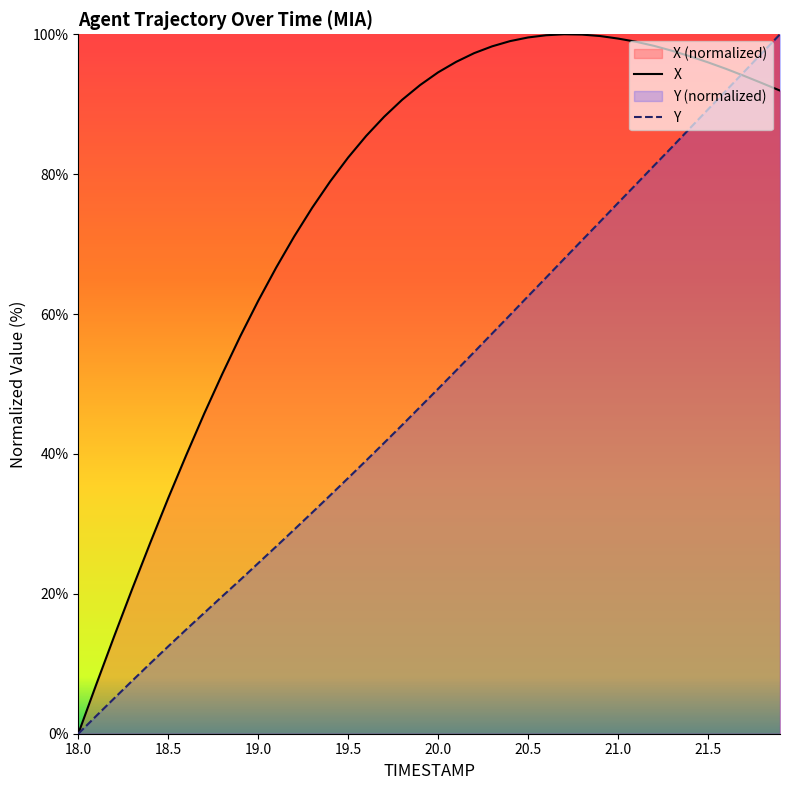

Which series has the largest total across all categories?

X